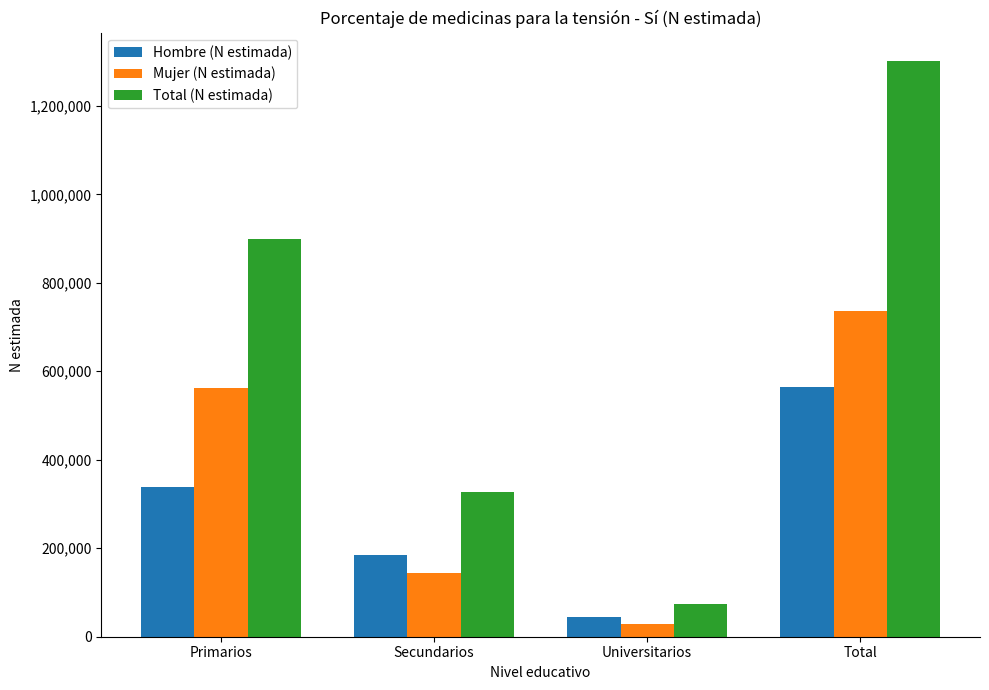

At which category does the chart reach its minimum across all series?

Universitarios